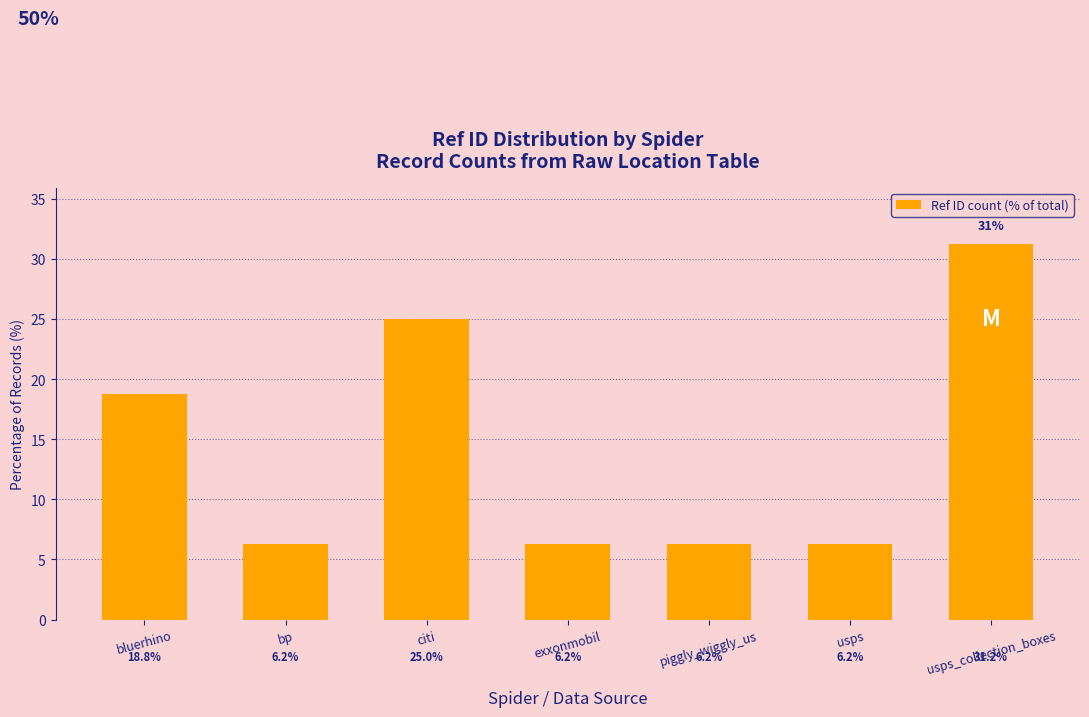

What is the label of the 5th bar from the left?

piggly_wiggly_us